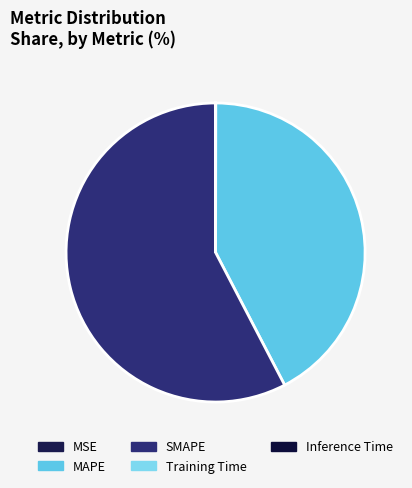

Rank the categories by value from highest to lowest.

SMAPE, MAPE, MSE, Inference Time, Training Time